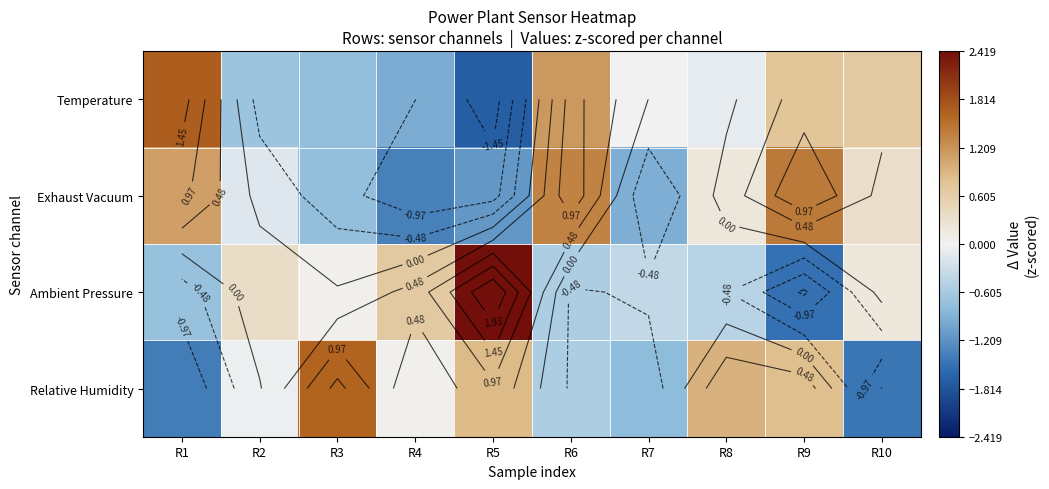

How many positive values does the Relative Humidity series have?

5